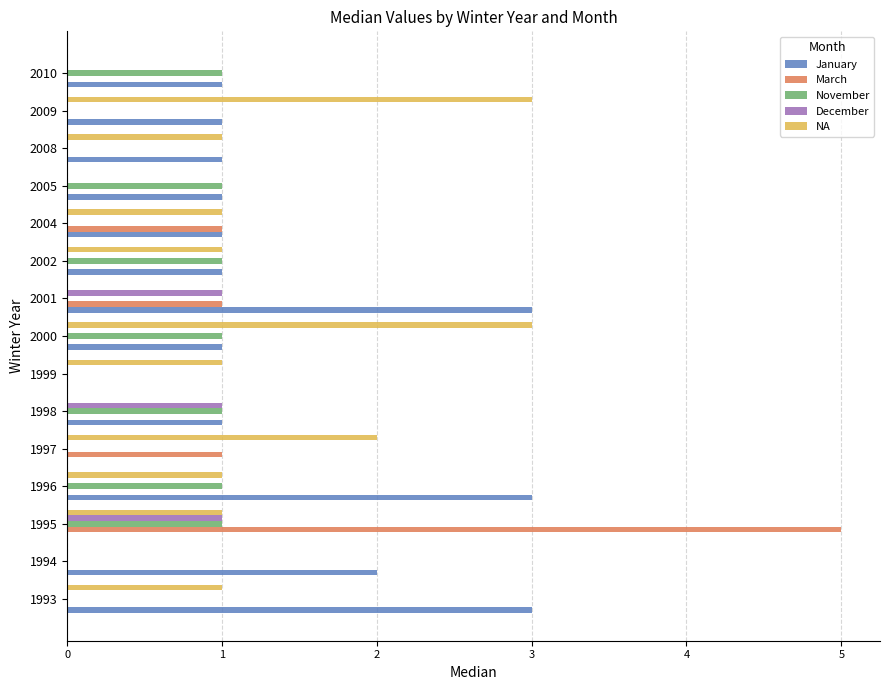

At which category is the sum across all series the highest?

1995